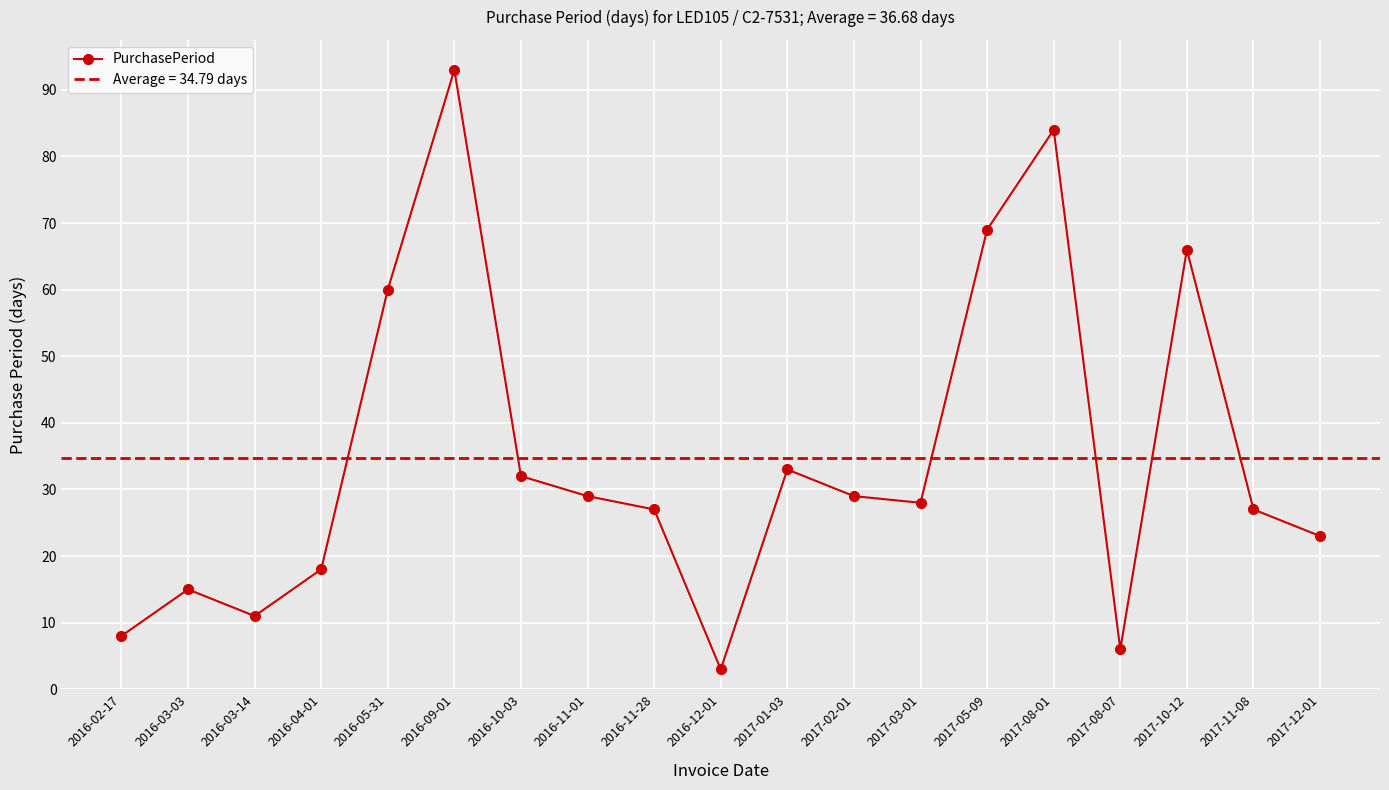

Where is the data nearest to the value 48?

2016-05-31